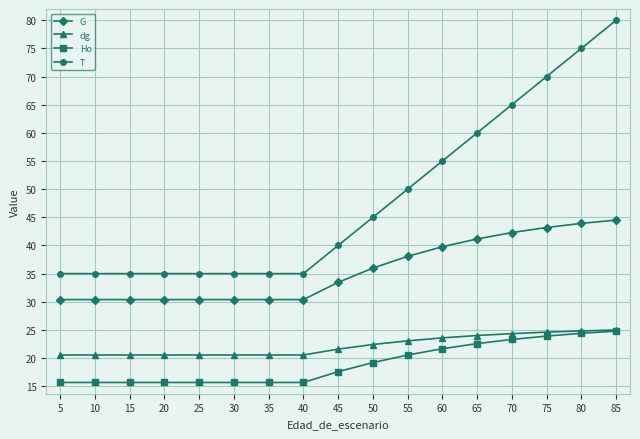

At which category is the sum across all series the highest?

85